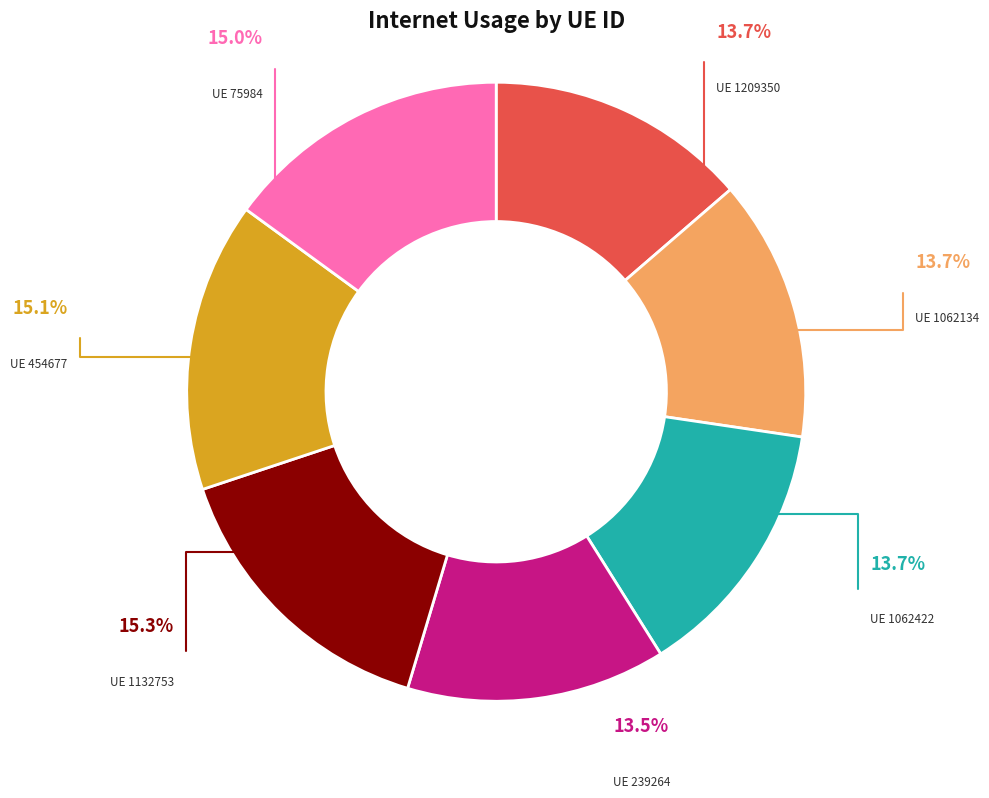

Is there any slice that represents more than half of the pie?

No